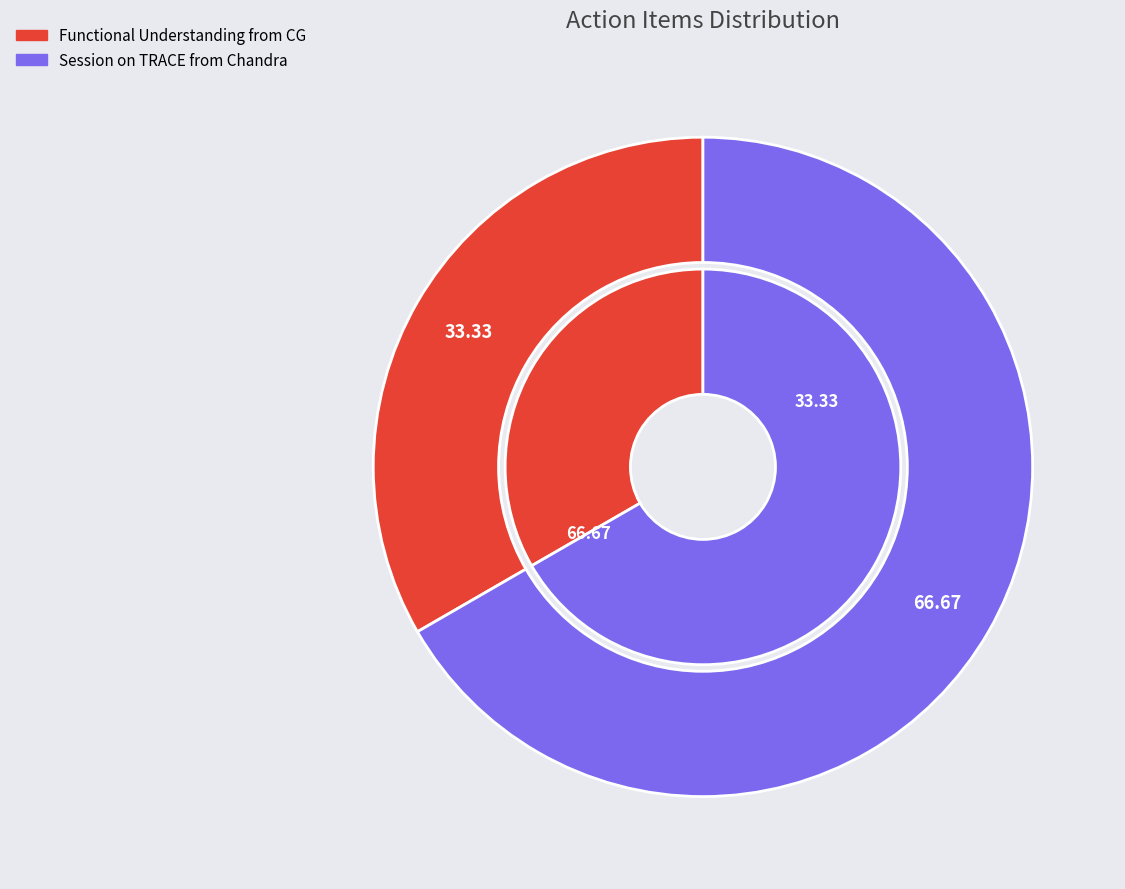

Is it true that Functional Understanding from CG is 33% of the pie?

True